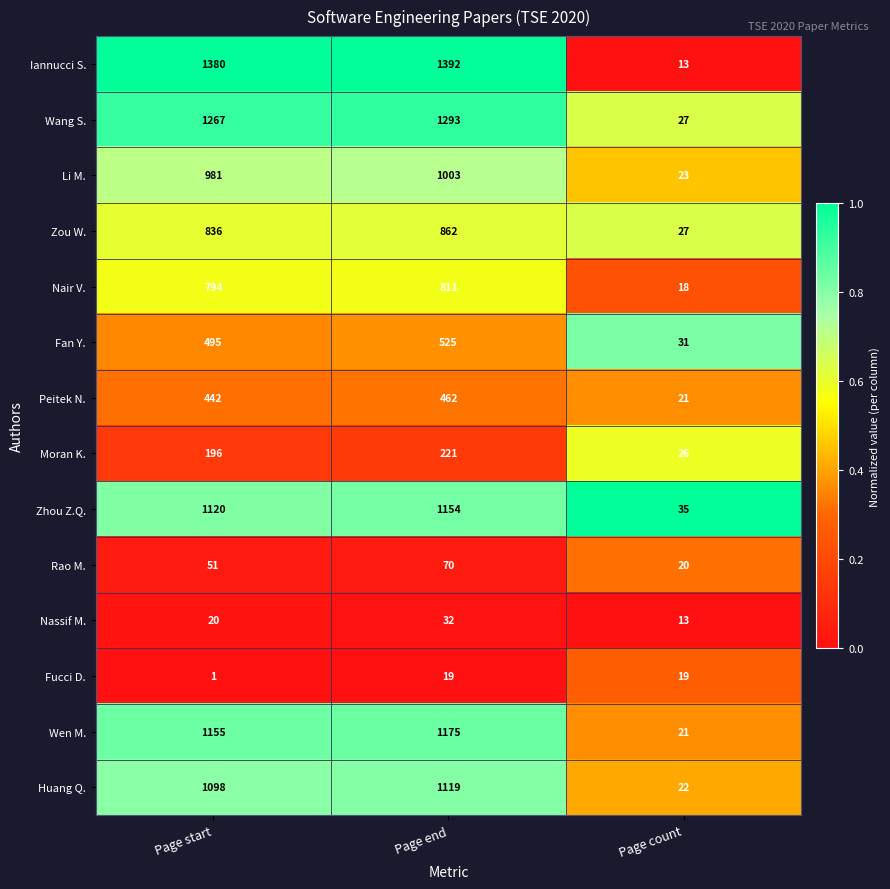

Which label corresponds to the smallest value in the chart?

Page start